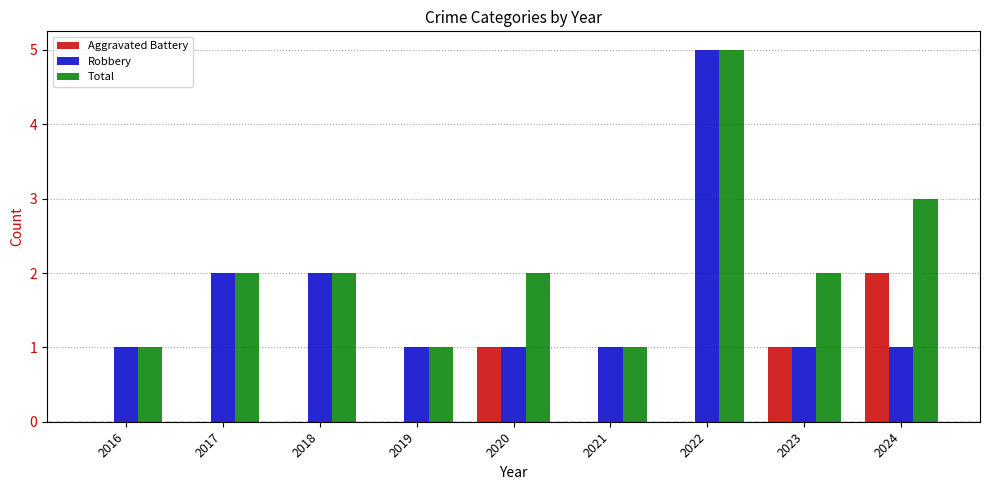

What value does the Robbery series have at 2022?

5